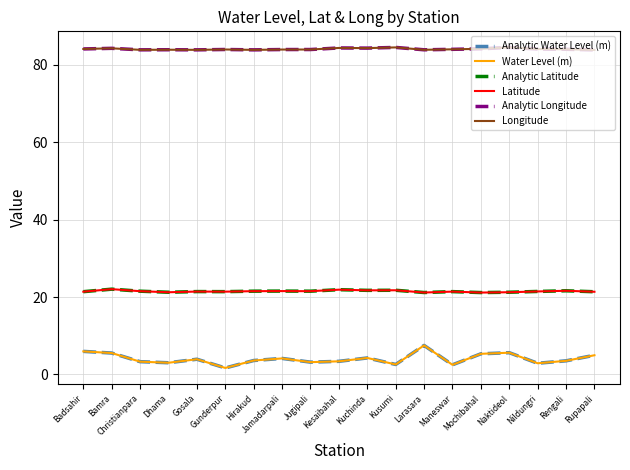

What is the total value across all series at Rupapali?

220.5